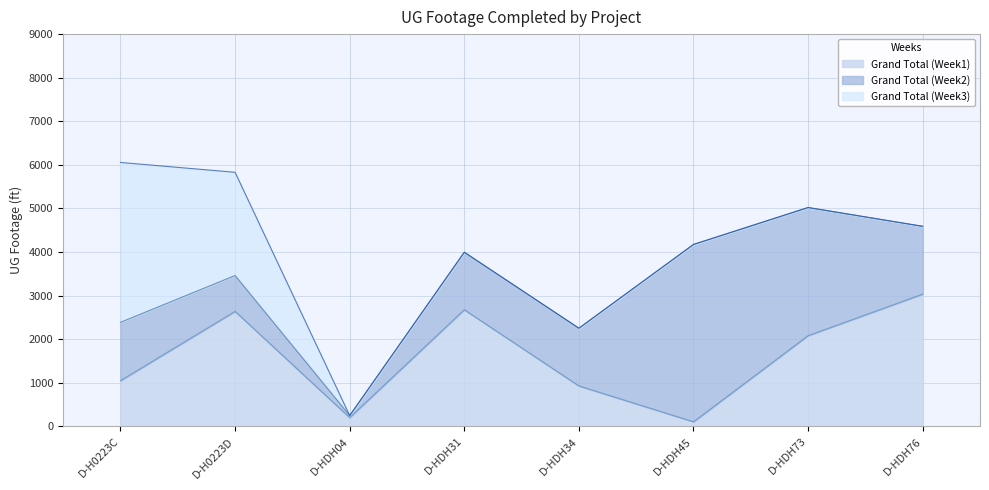

Does the chart display data point markers on the line(s)?

No